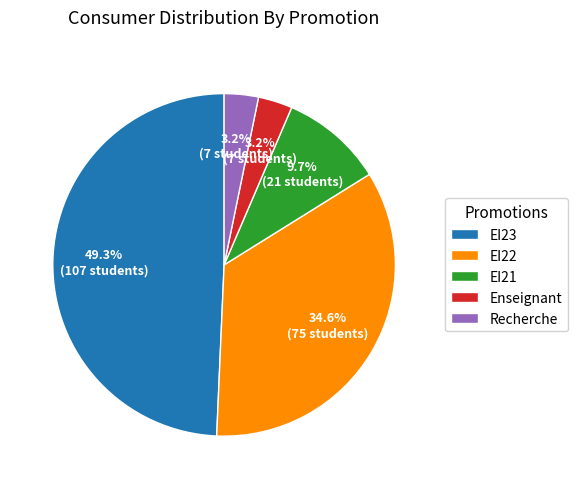

To the nearest percent, what is the difference between the largest and smallest slice percentages?

46%